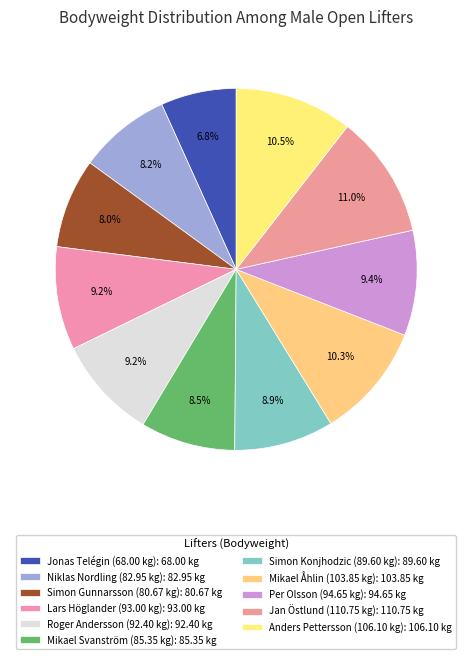

How many segments does this pie chart have?

11